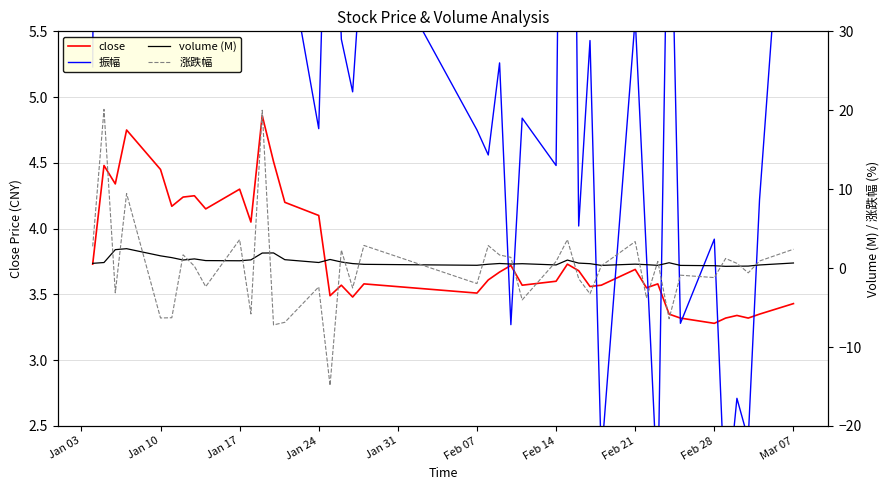

The close series shows 6.3 at Feb 14. True or false?

False